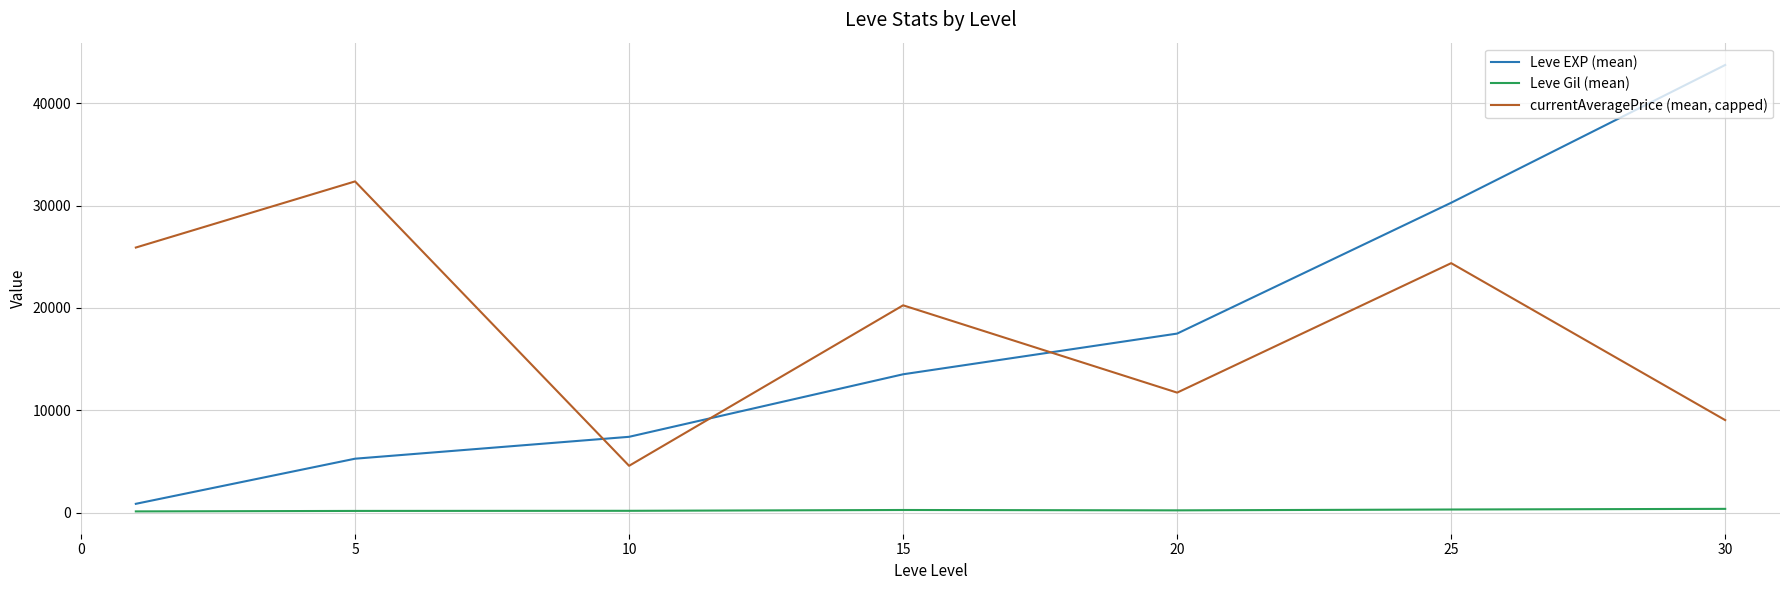

List the series in order of their peak value, highest first.

Leve EXP (mean), currentAveragePrice (mean, capped), Leve Gil (mean)